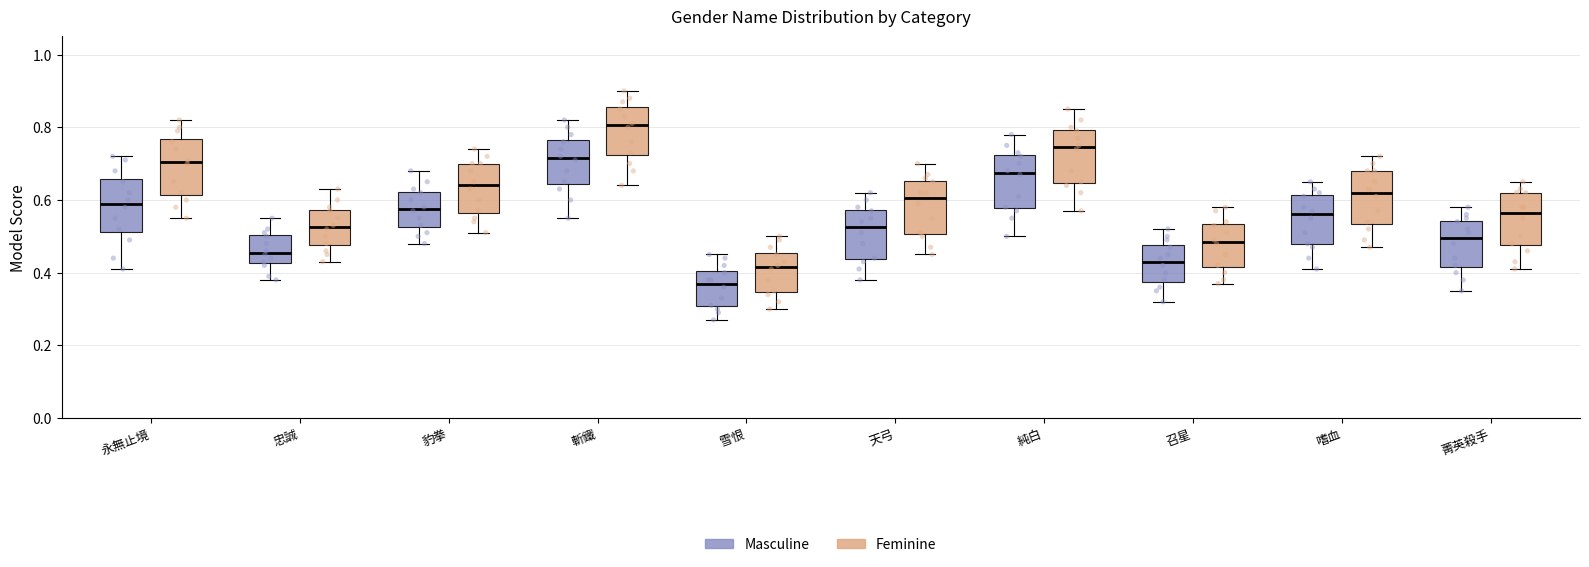

Which box has the lowest median line?

雪恨 (Masculine)